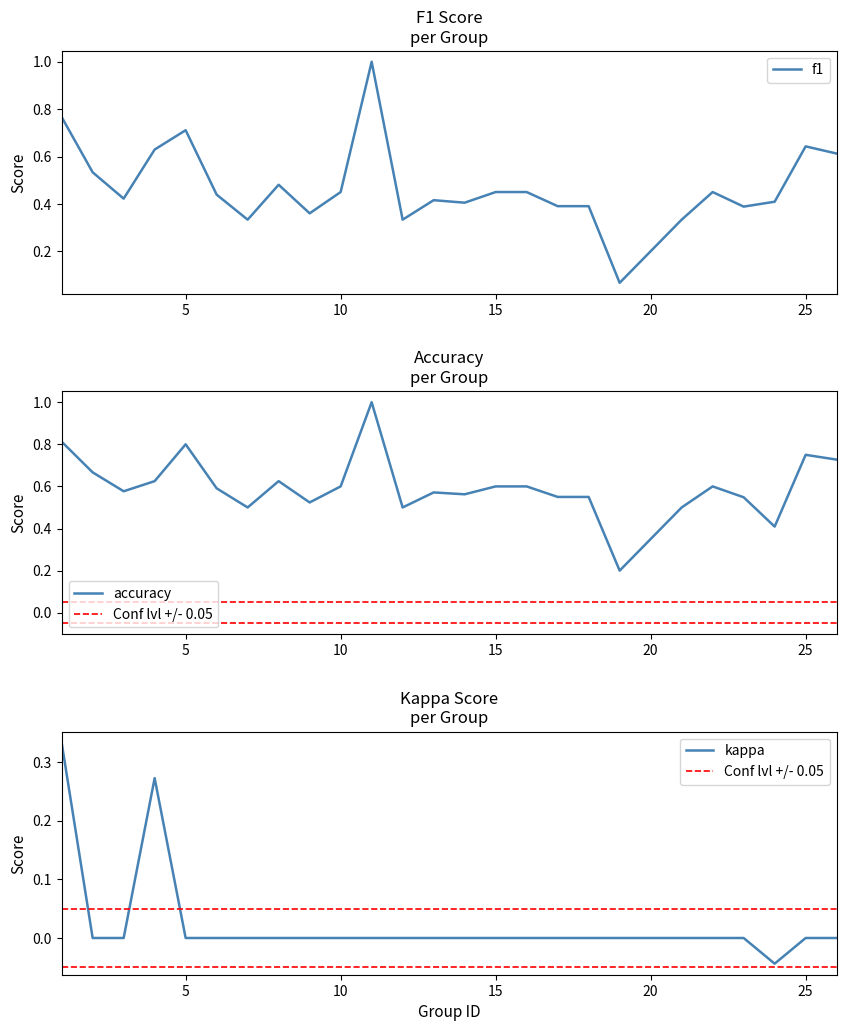

At which label does kappa first exceed 0?

1